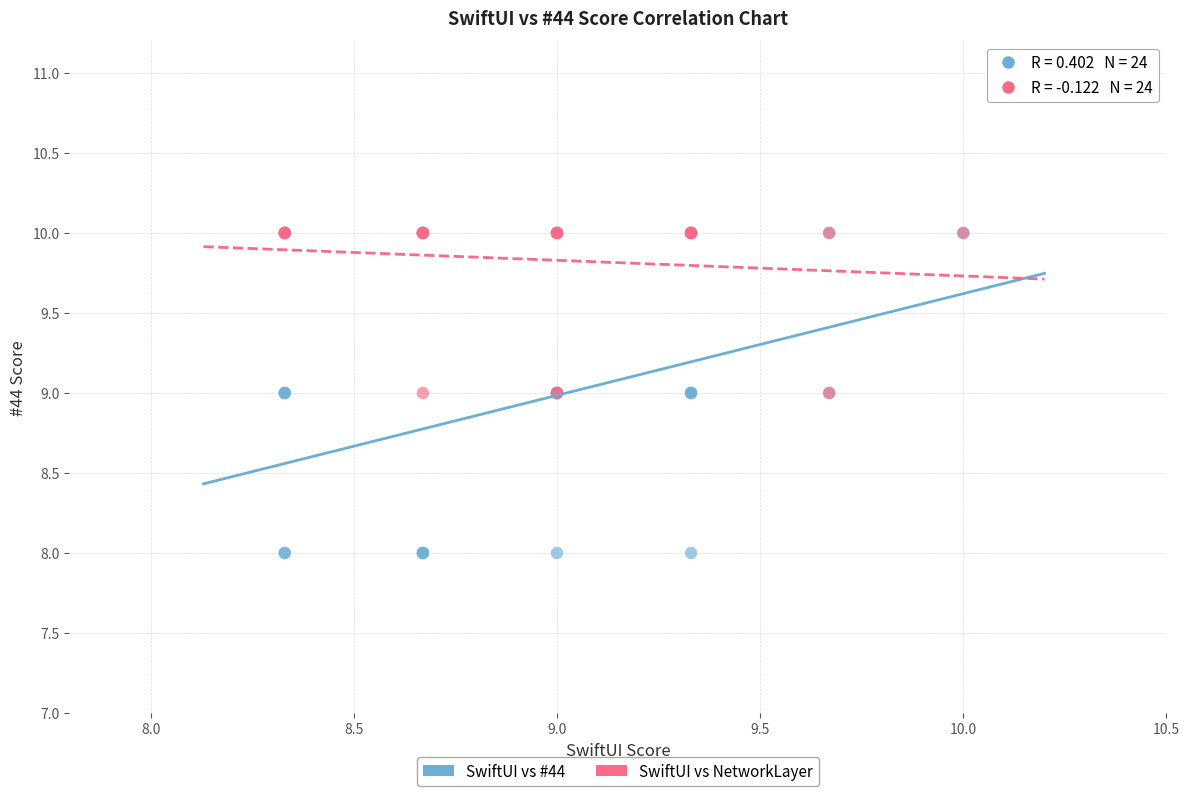

What are all the series names shown in the legend?

SwiftUI vs #44, SwiftUI vs NetworkLayer